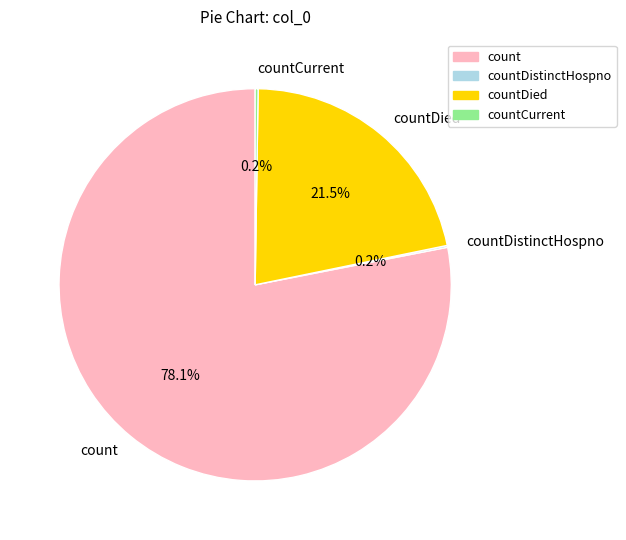

What portion of the pie excludes count?

21.9%